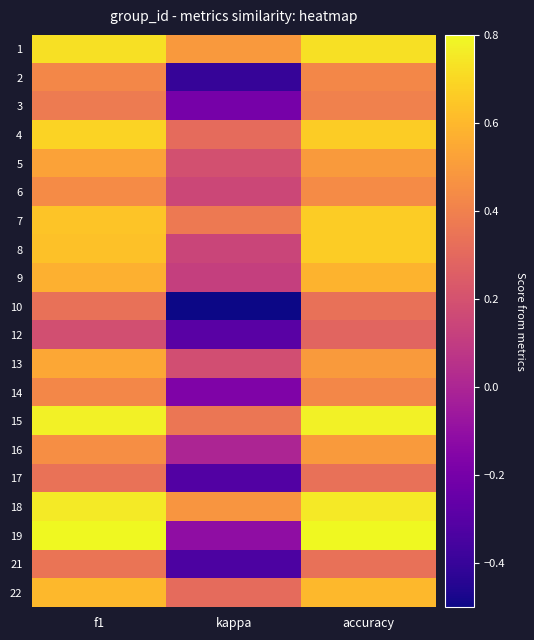

Which category has the highest value across all series?

f1